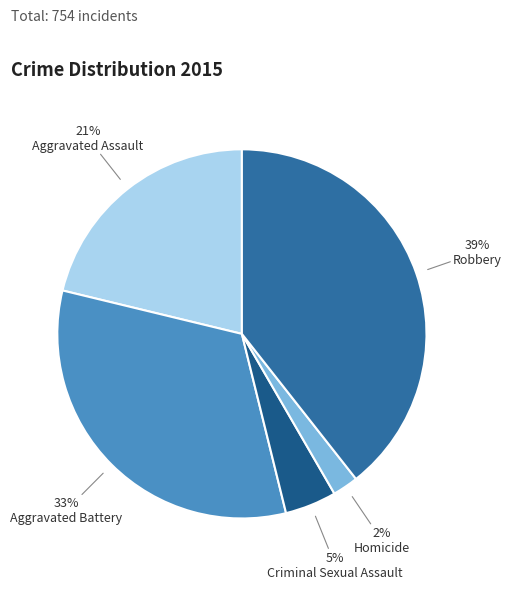

Rank the categories by value from lowest to highest.

Homicide, Criminal Sexual Assault, Aggravated Assault, Aggravated Battery, Robbery